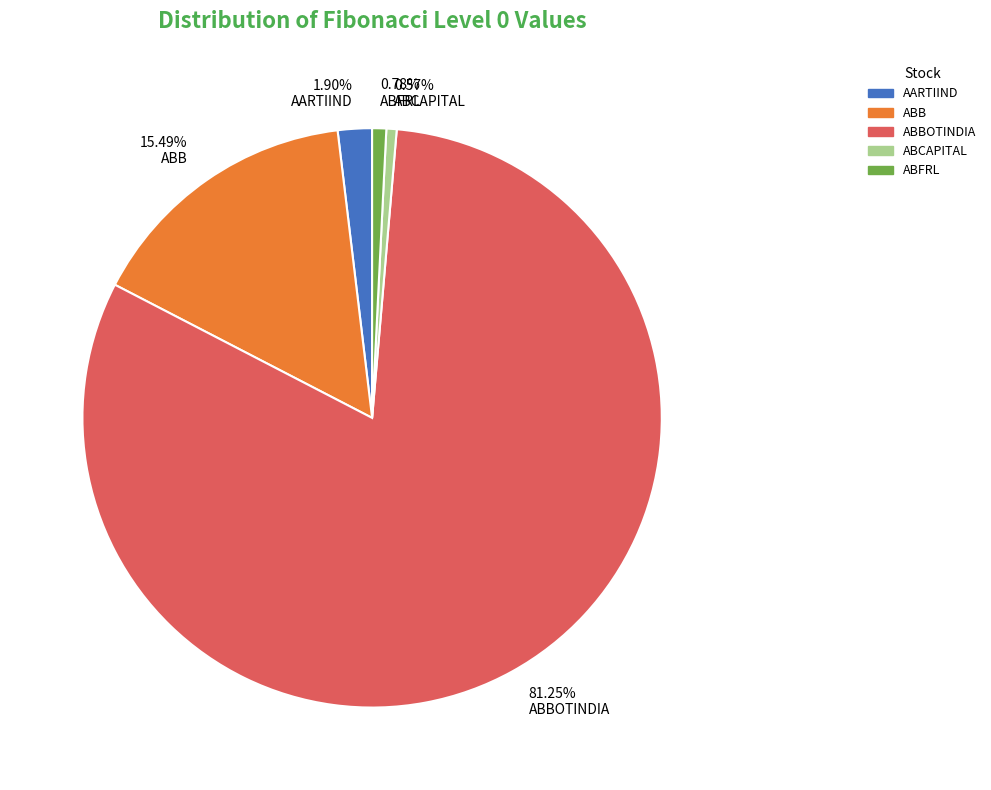

Which category accounts for the majority?

ABBOTINDIA